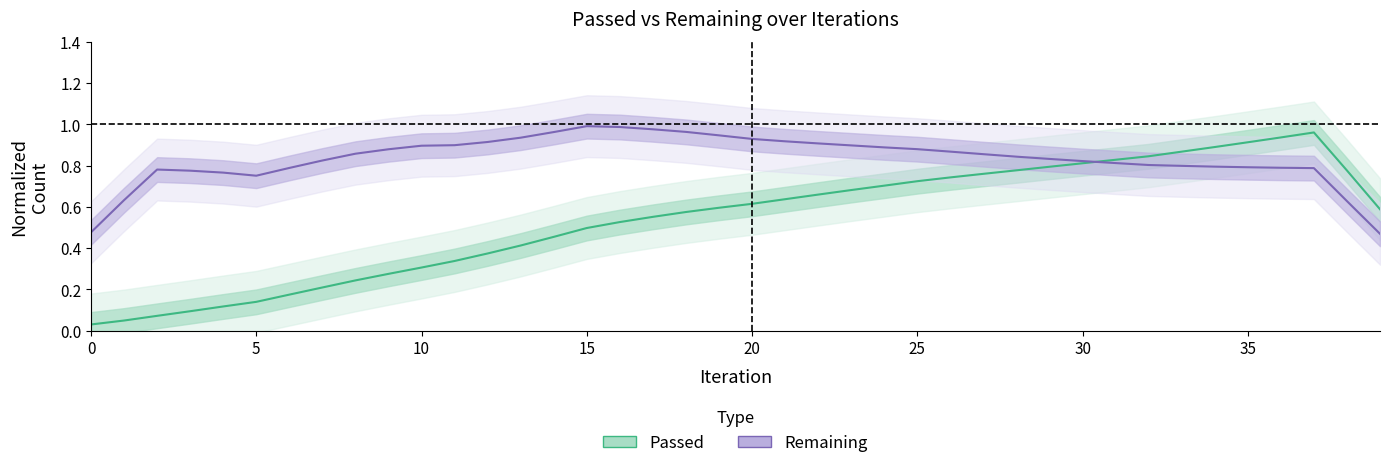

At which category does Passed reach its first local peak?

37